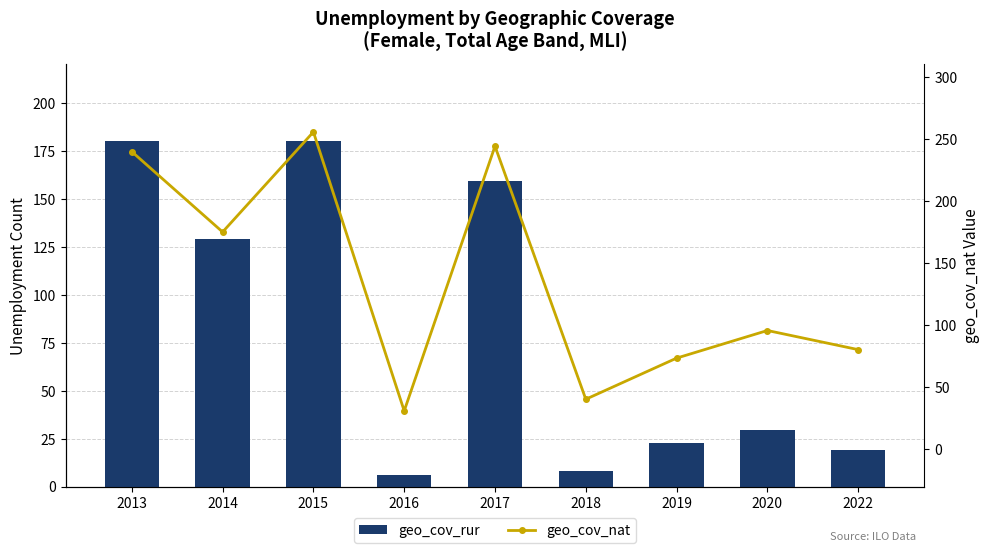

Count the number of categories in the chart.

9